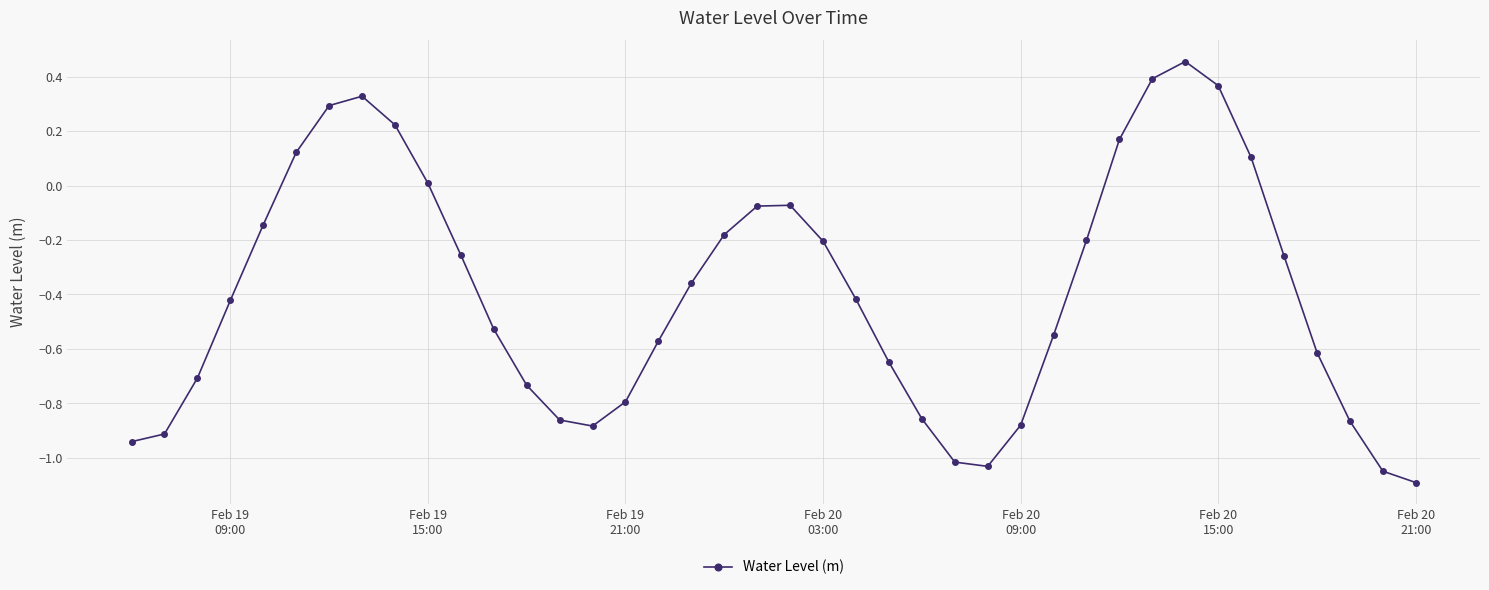

How many lines are shown in the chart?

1